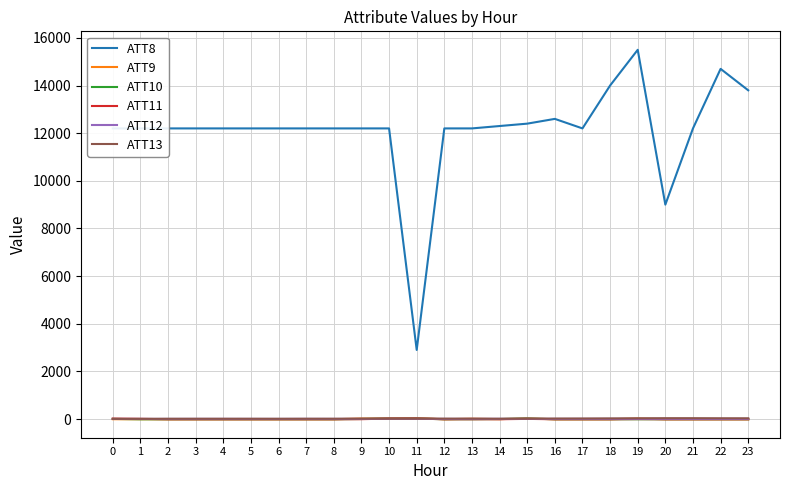

What is the smallest value displayed?

-10.0